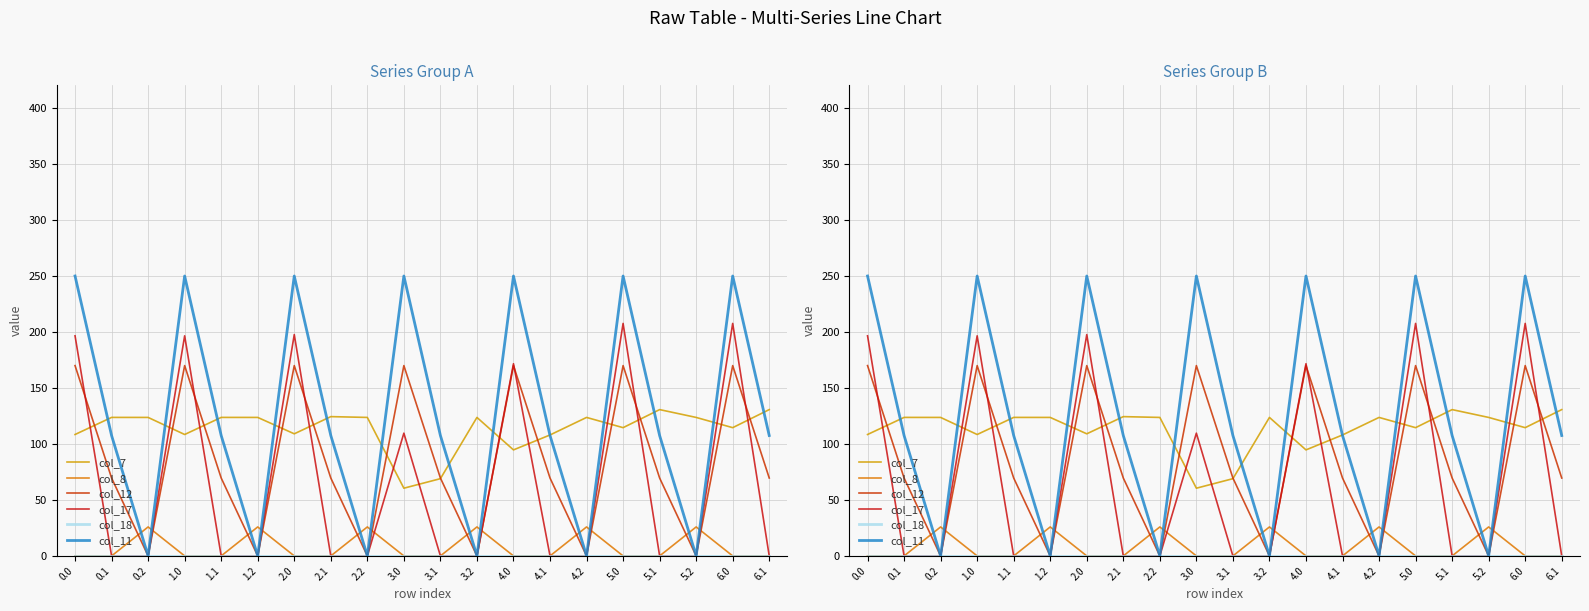

How many values in the col_12 series are below 69?

6